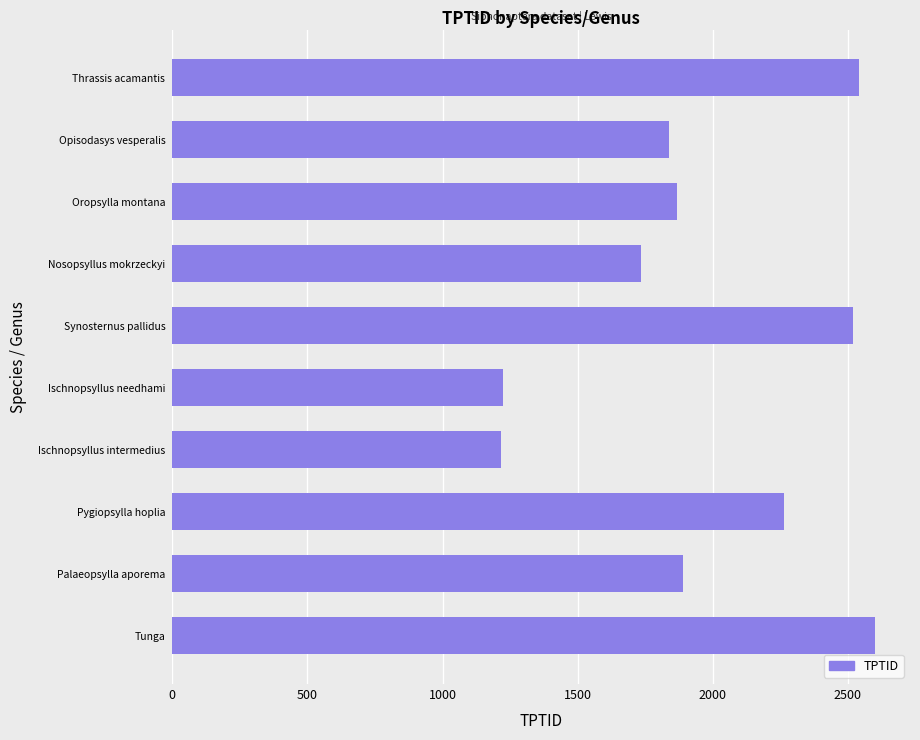

True or false: the data shows 1867 at Oropsylla montana.

True